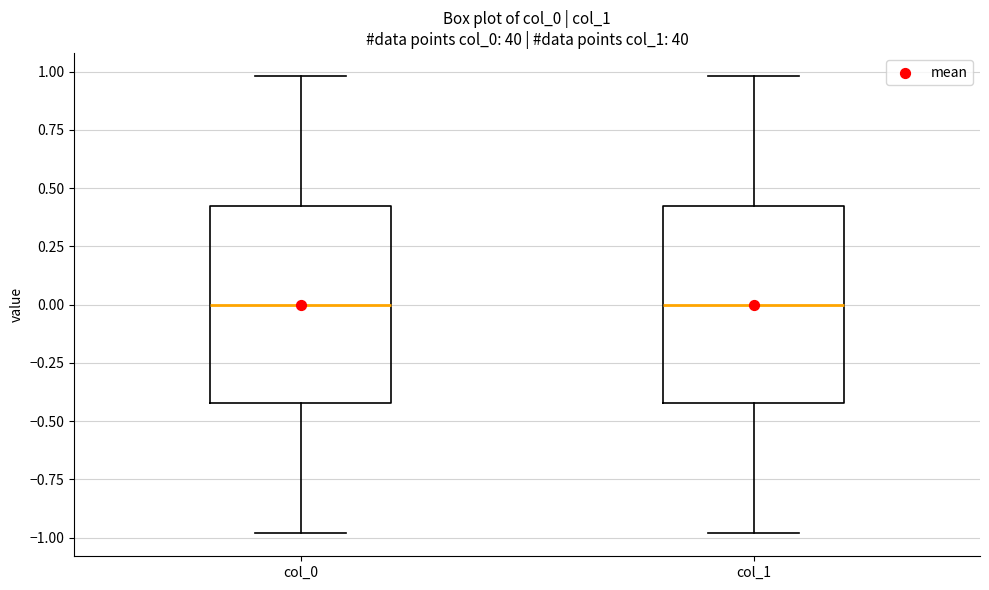

Where is the lower edge of the box for col_1 on the y-axis? The values are not printed on the chart, so give them approximately, as read against the axis.

-0.4